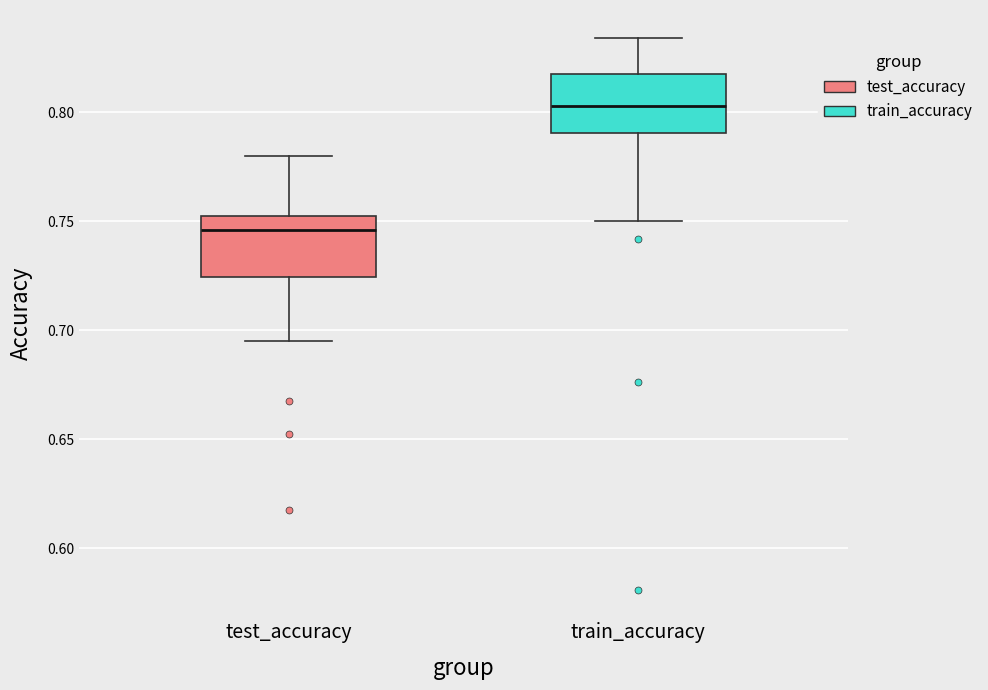

Which box has the highest median line?

train_accuracy